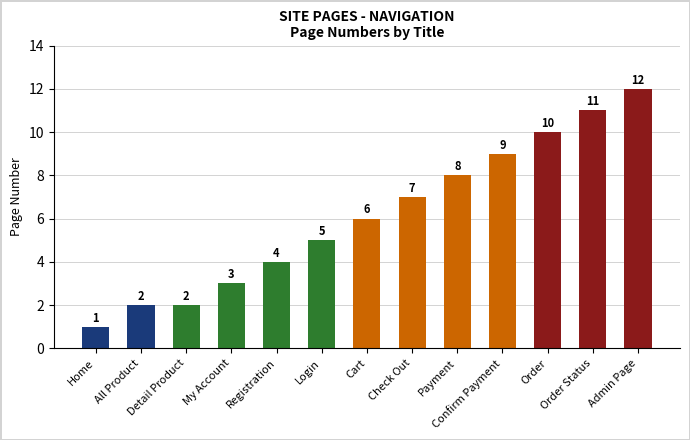

Count the number of categories in the chart.

13